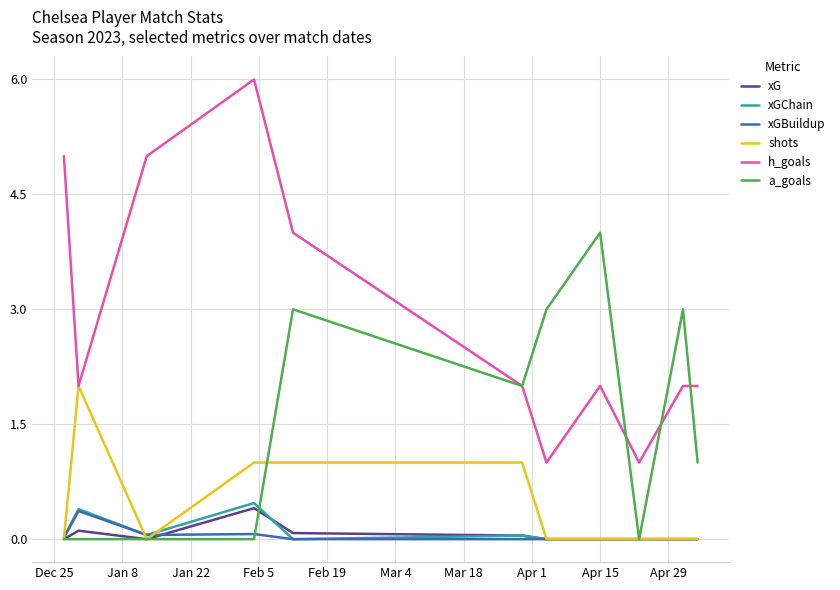

True or false: xGBuildup and a_goals intersect in this chart.

True